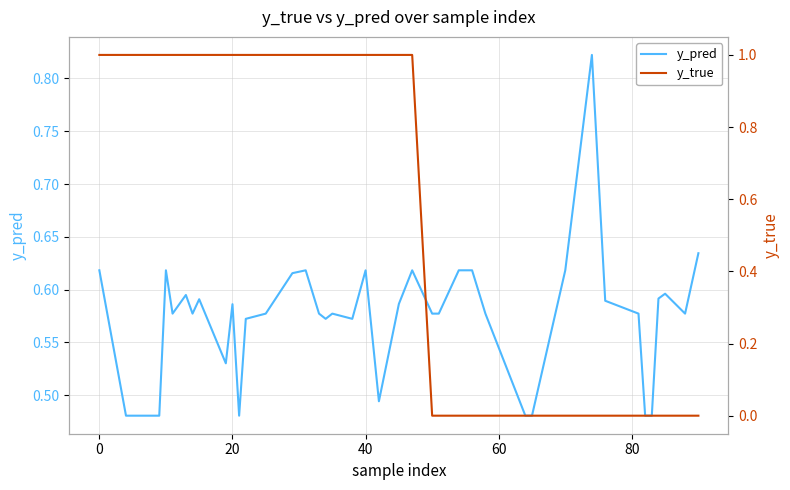

Which series has the largest total across all categories?

y_pred